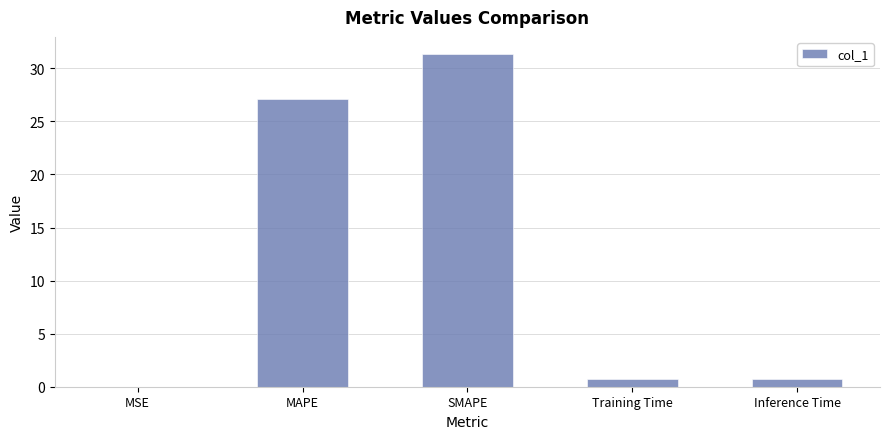

Count the number of data series in this chart.

1